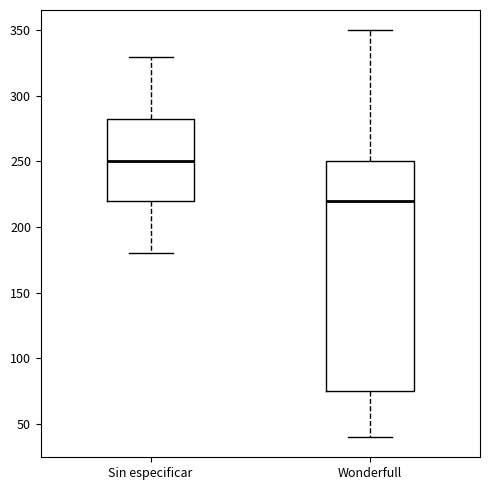

Which box's median line is the highest?

Sin especificar